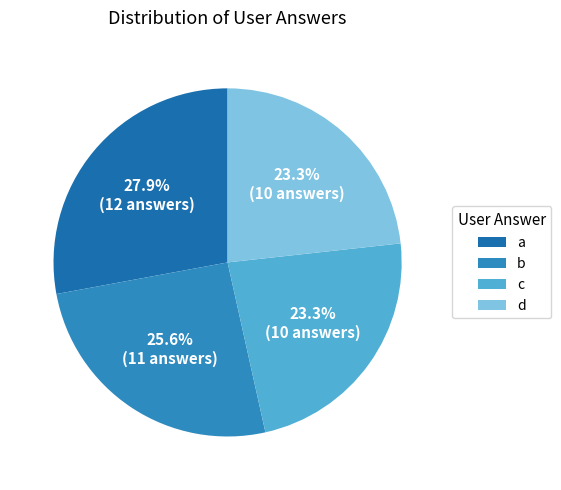

True or false: d accounts for 31% of the total.

False